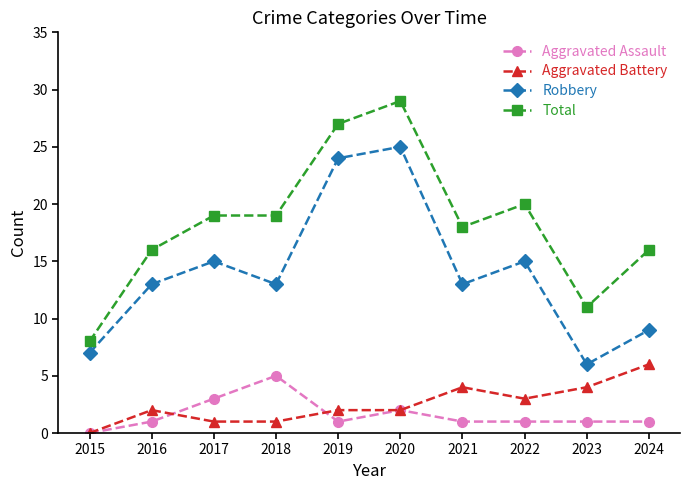

Which series ends up on top after the final intersection of Aggravated Battery and Aggravated Assault?

Aggravated Battery